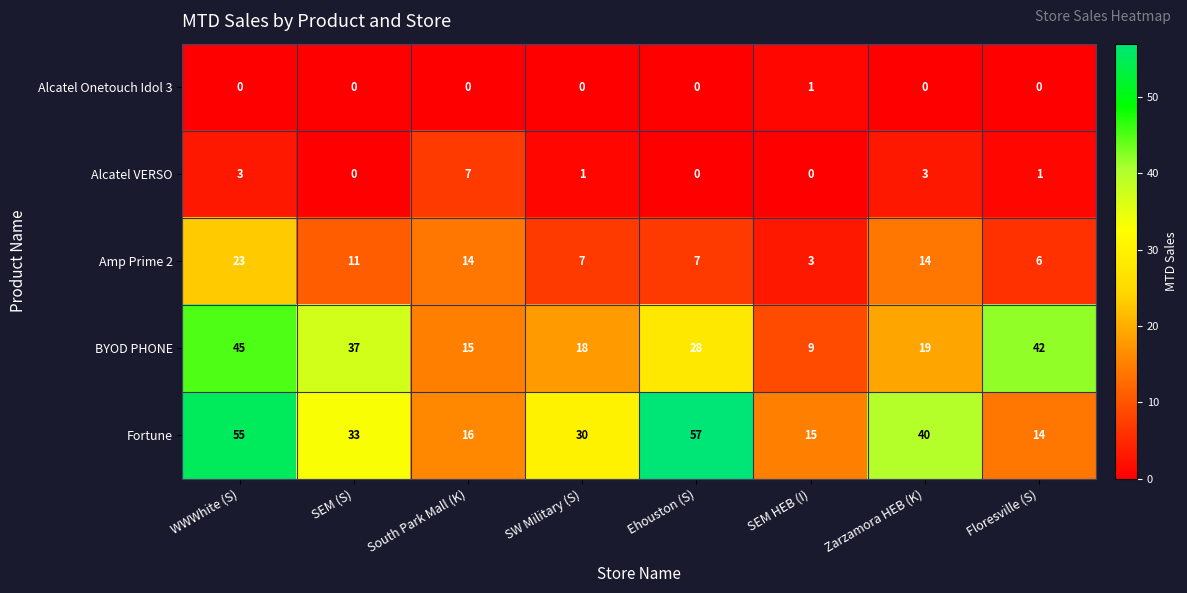

Is the value of Alcatel Onetouch Idol 3 at SW Military (S) greater than the value of Amp Prime 2 at SW Military (S)?

No